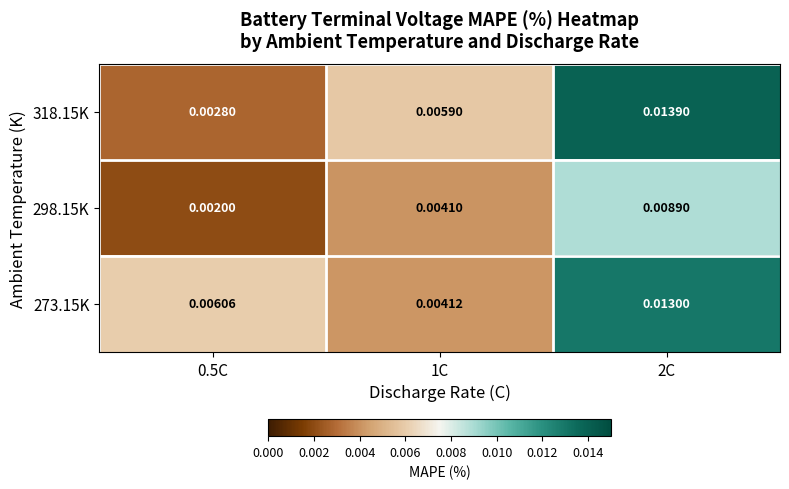

Is the value of 273.15K at 1C greater than the value of 318.15K at 0.5C?

Yes